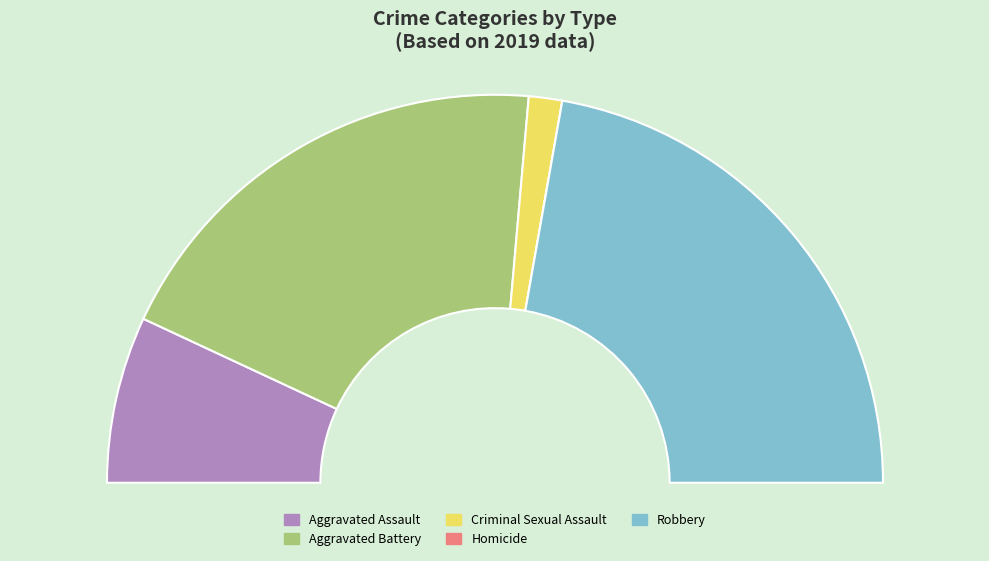

Rank the categories by value from lowest to highest.

Homicide, Criminal Sexual Assault, Aggravated Assault, Aggravated Battery, Robbery